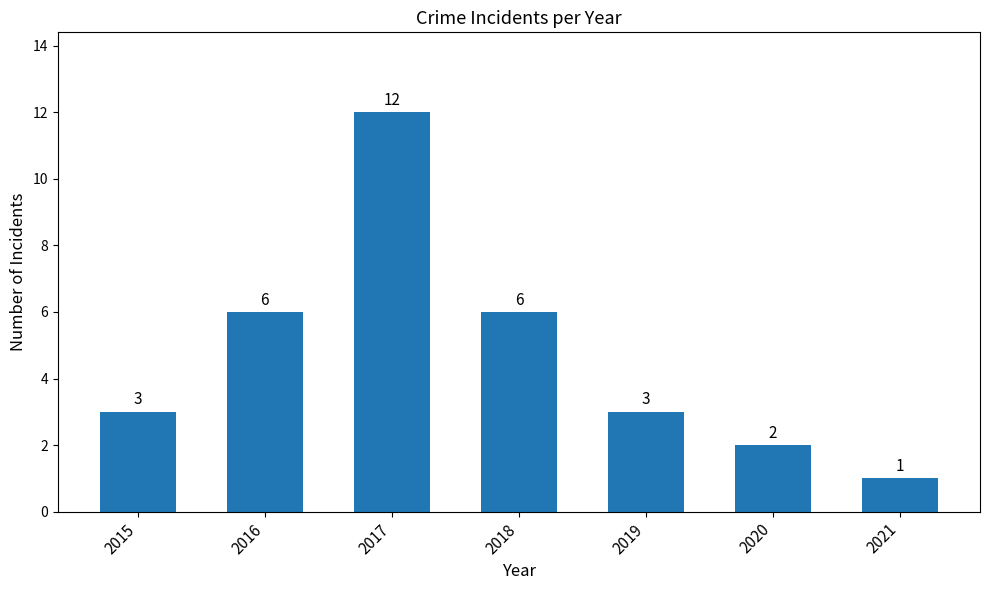

What is the change in value from 2017 to 2021?

-11